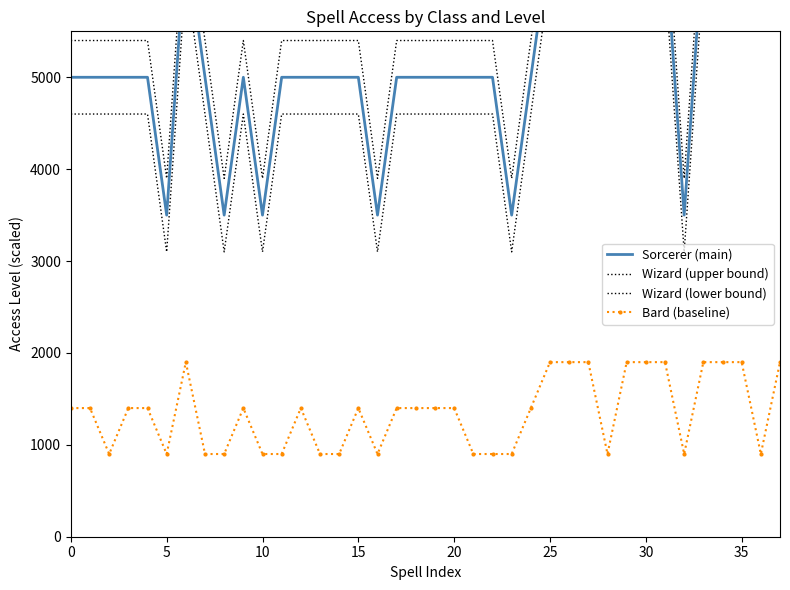

Count the Wizard (upper bound) values in the range 5400 to 6900.

32